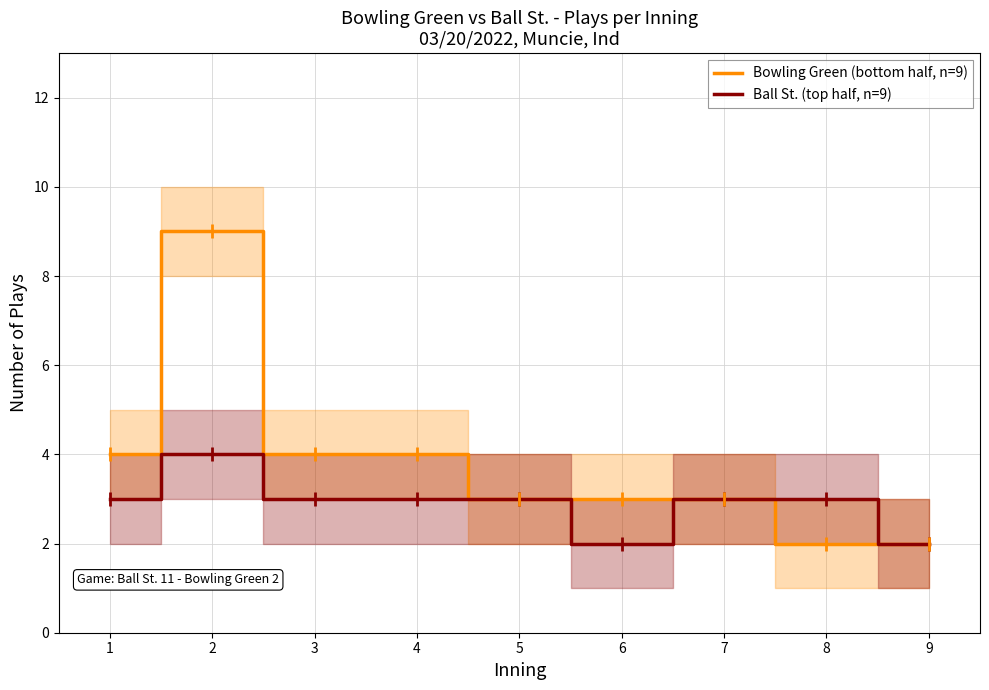

What is the approximate value of Ball St. (top half, n=9) at 9?

2